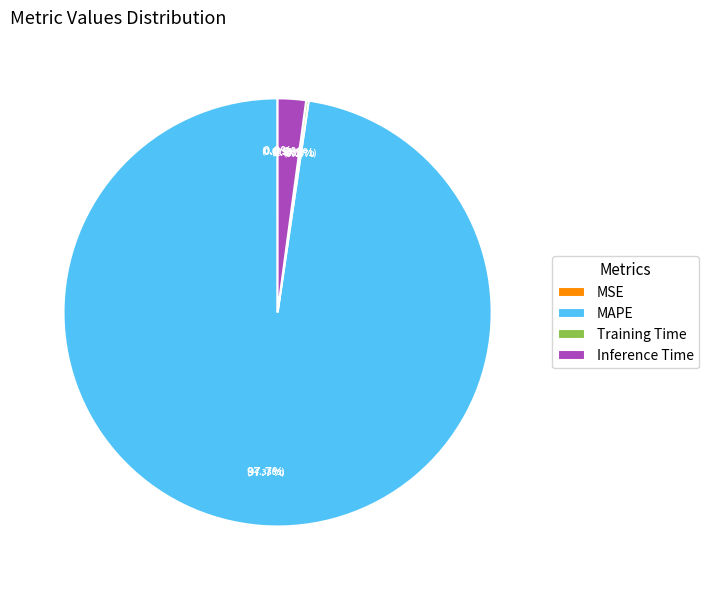

What is the total percentage of MAPE and Inference Time?

99.8%